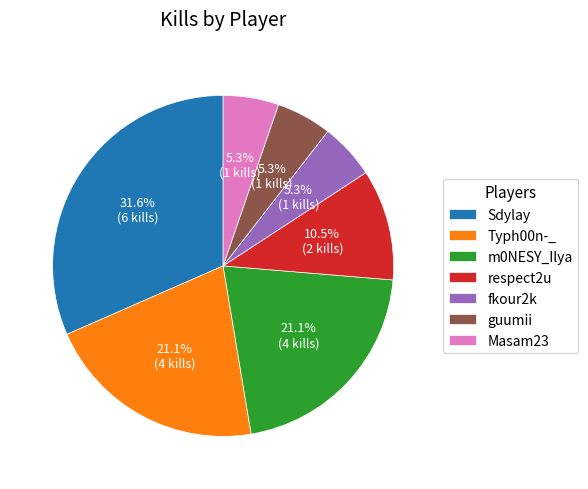

Which slice is the largest?

Sdylay